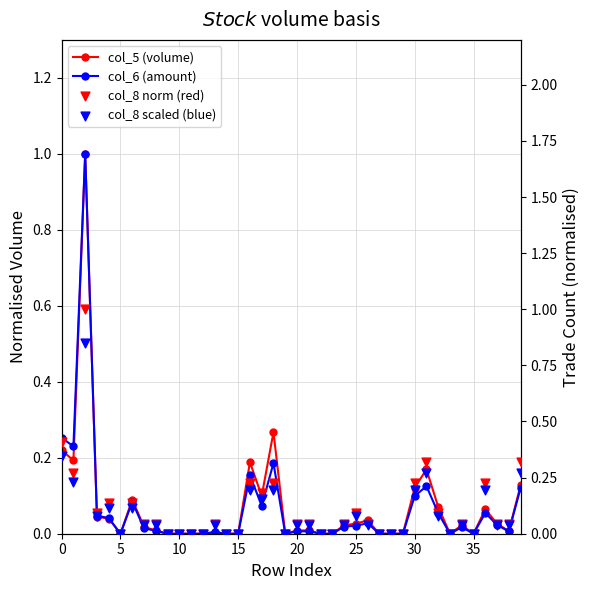

What are all the series names shown in the legend?

col_5 (volume), col_6 (amount), col_8 norm (red), col_8 scaled (blue)